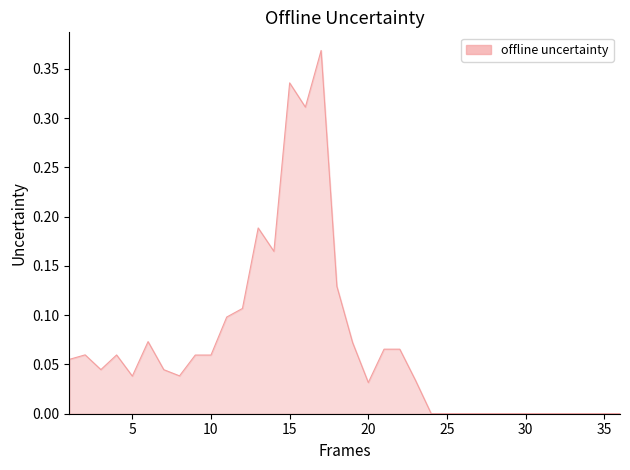

Does the chart have visible grid lines?

No